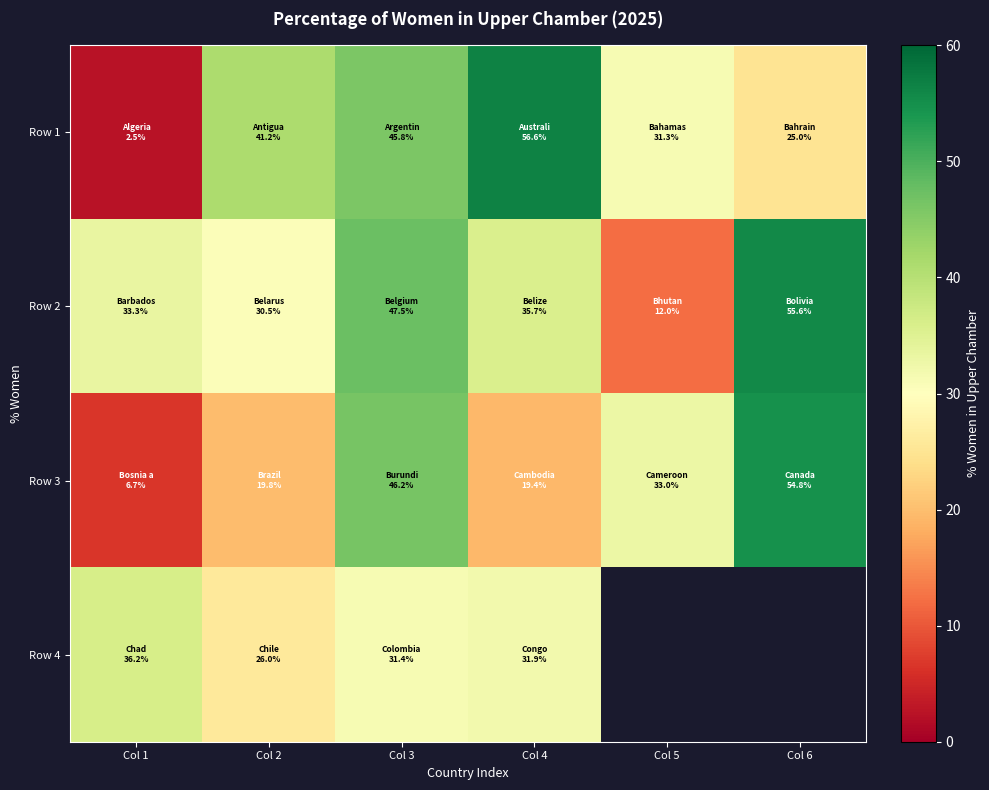

Where does the Row 1 series first go above 41?

Col 2